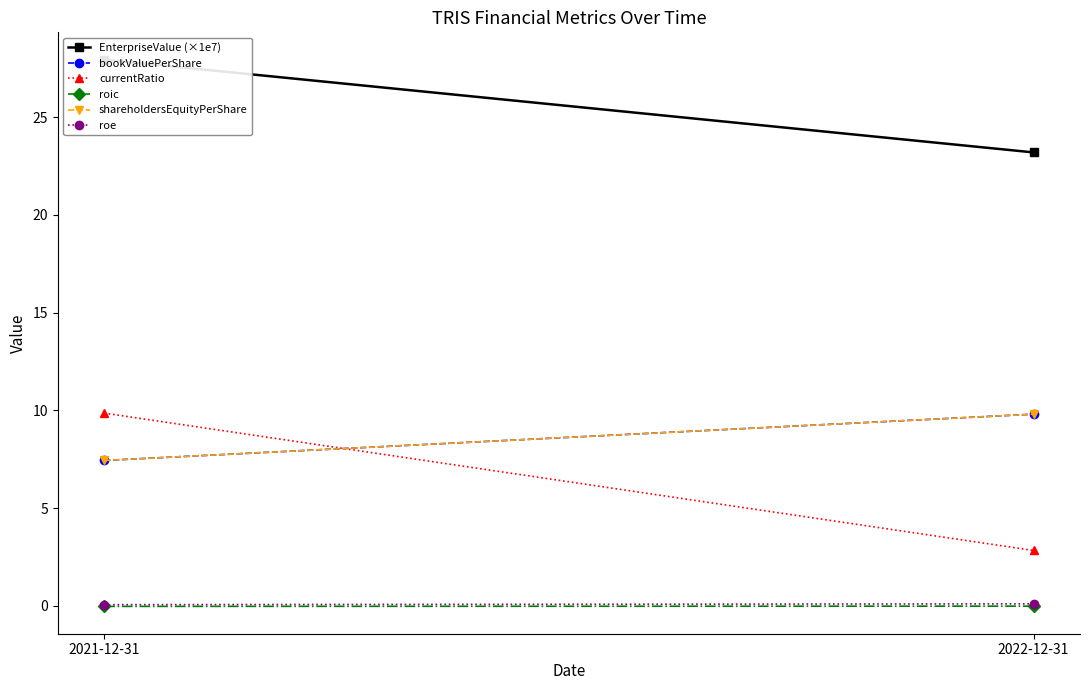

What is the greatest value displayed?

27.9